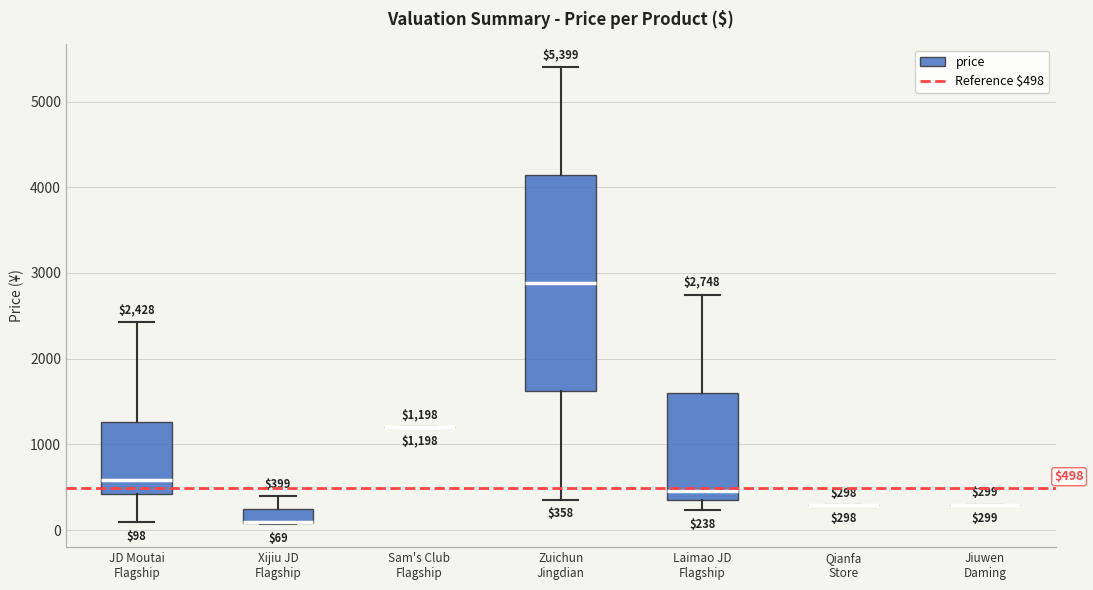

Which box is the tallest, from its lower edge to its upper edge?

Zuichun Jingdian